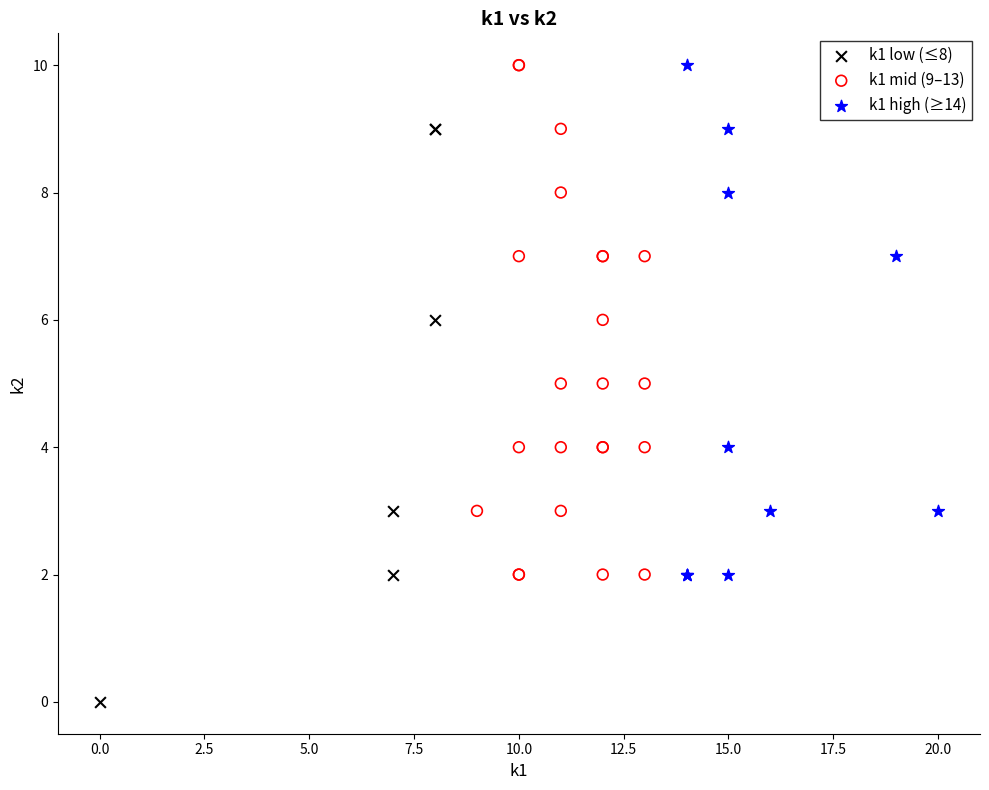

Which series reaches the minimum Y coordinate?

k1 low (≤8)